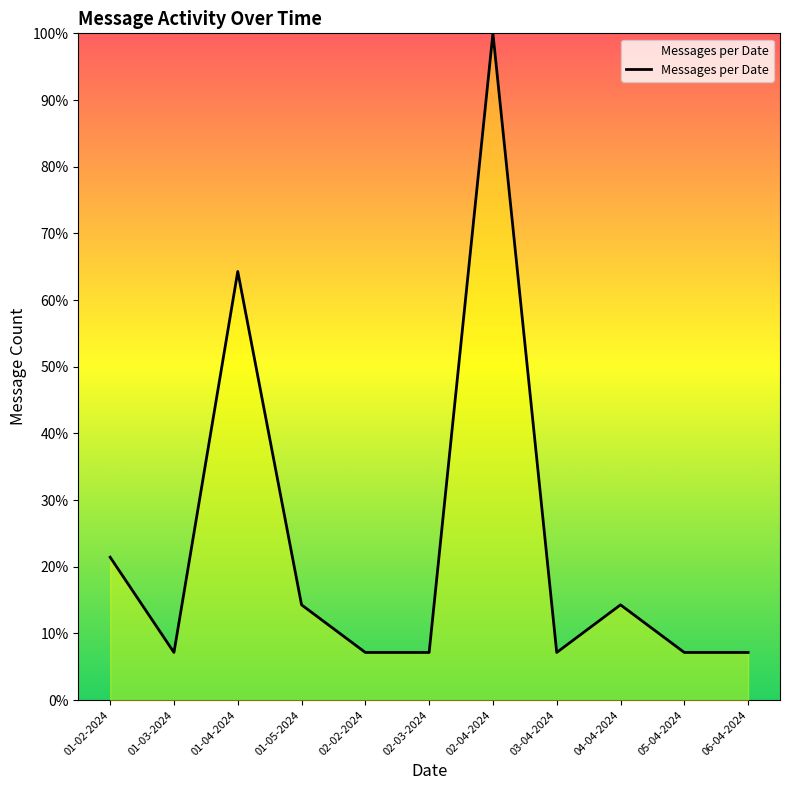

Reading right to left, what are all the values shown in this chart?

06-04-2024=7.1	05-04-2024=7.1	04-04-2024=14.3	03-04-2024=7.1	02-04-2024=100.0	02-03-2024=7.1	02-02-2024=7.1	01-05-2024=14.3	01-04-2024=64.3	01-03-2024=7.1	01-02-2024=21.4